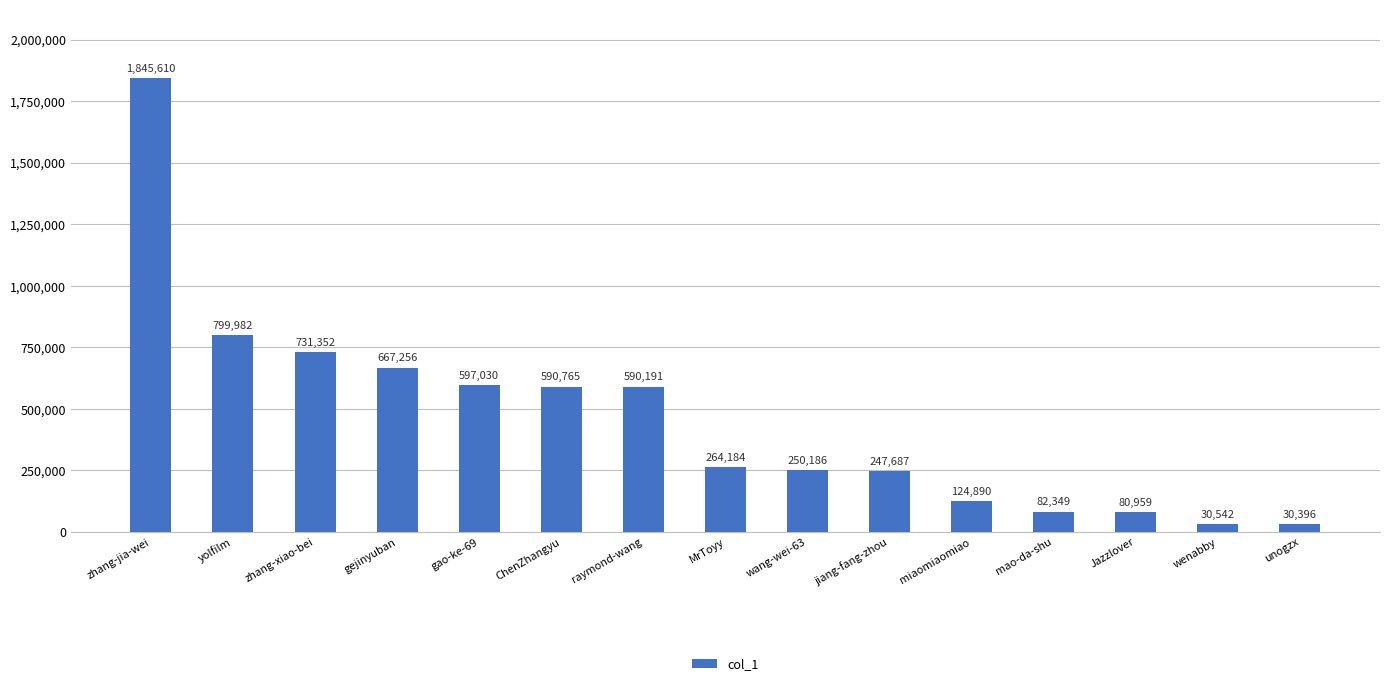

What is the ratio of the value at wang-wei-63 to the value at jiang-fang-zhou?

1.0